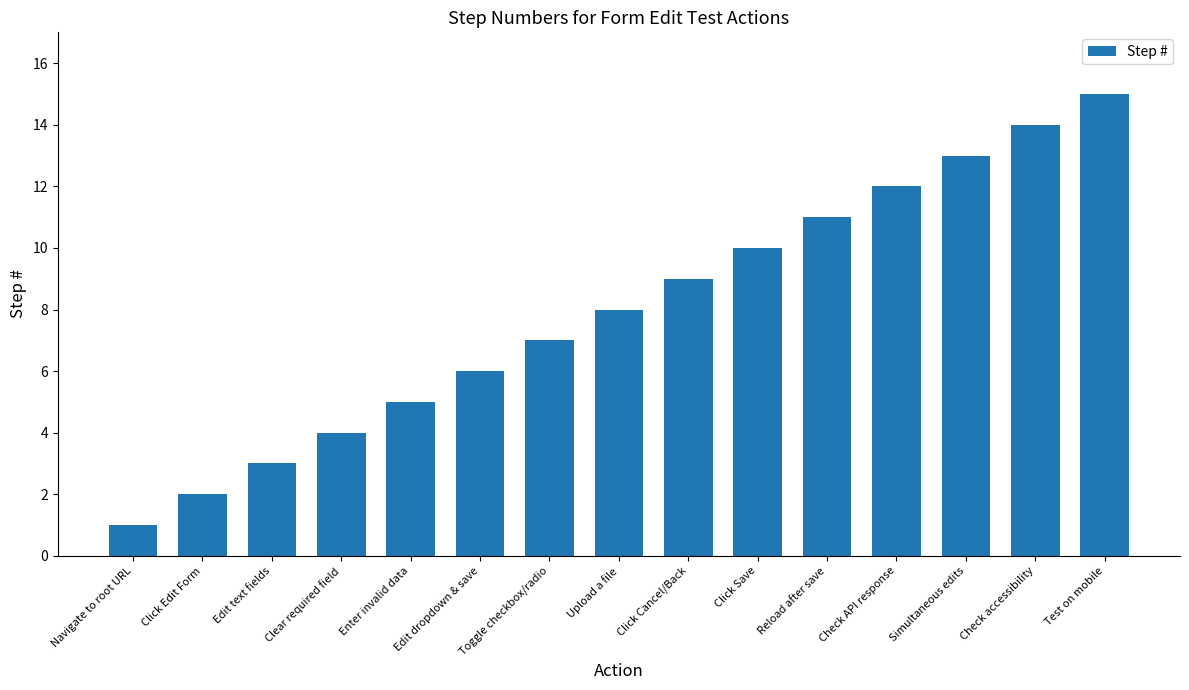

What is the sum of the values at Test on mobile and Clear required field?

19